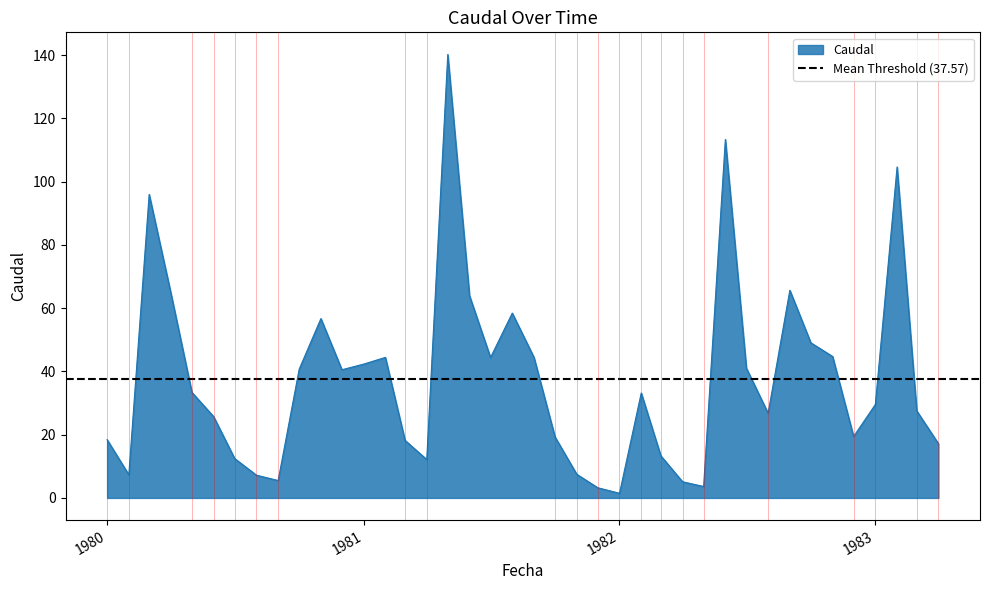

At which label is the value closest to 70?

01/09/1982